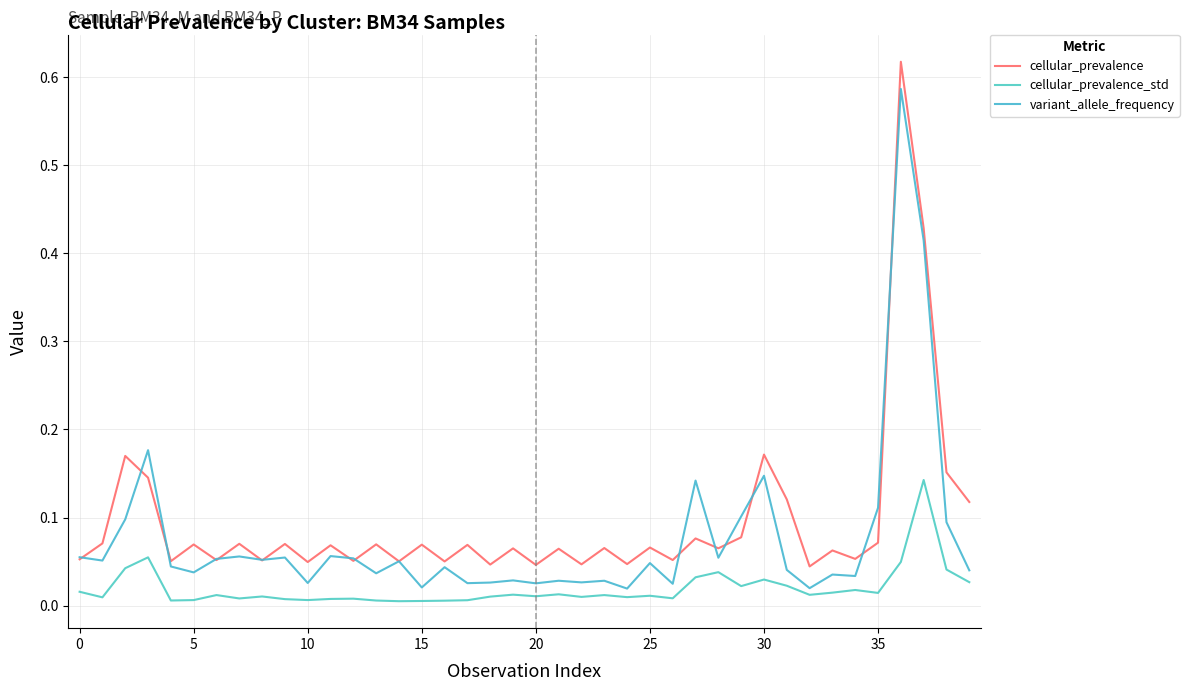

Does the chart display data point markers on the line(s)?

No